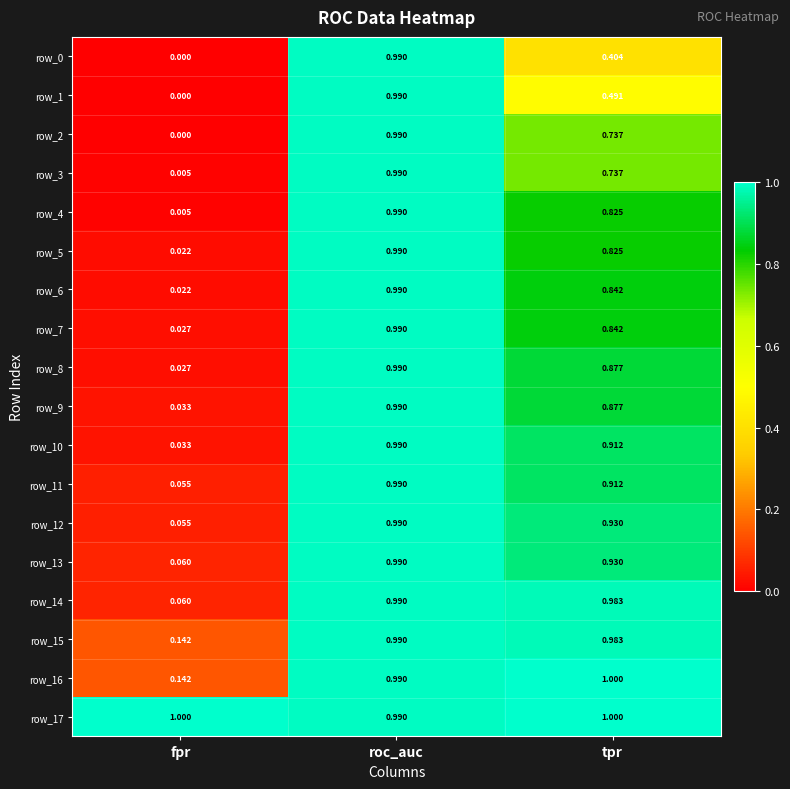

Where is row_11 nearest to the value 0?

fpr